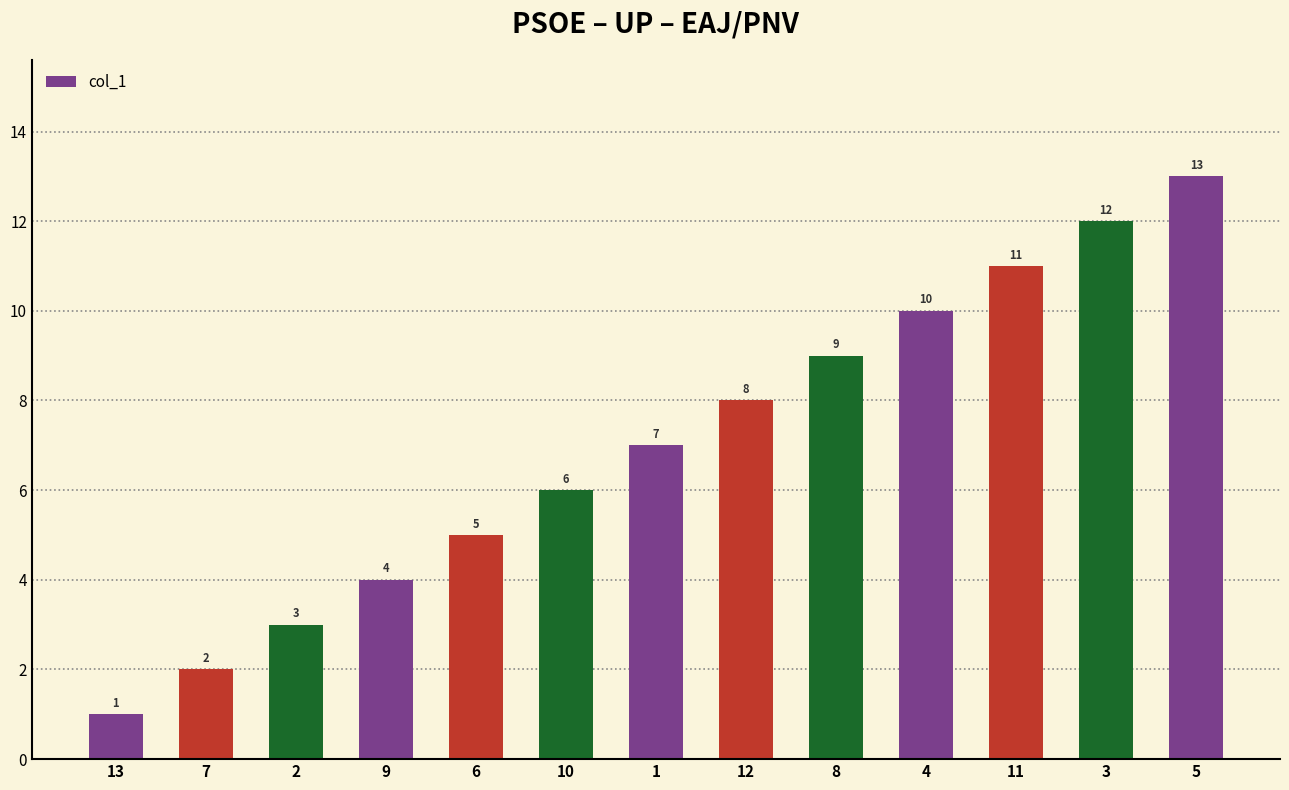

Reading left to right, extract all data points from this chart.

13=1	7=2	2=3	9=4	6=5	10=6	1=7	12=8	8=9	4=10	11=11	3=12	5=13